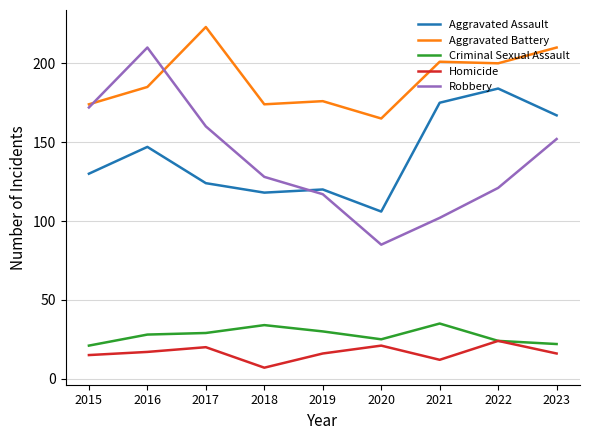

At which category is the sum across all series the highest?

2016